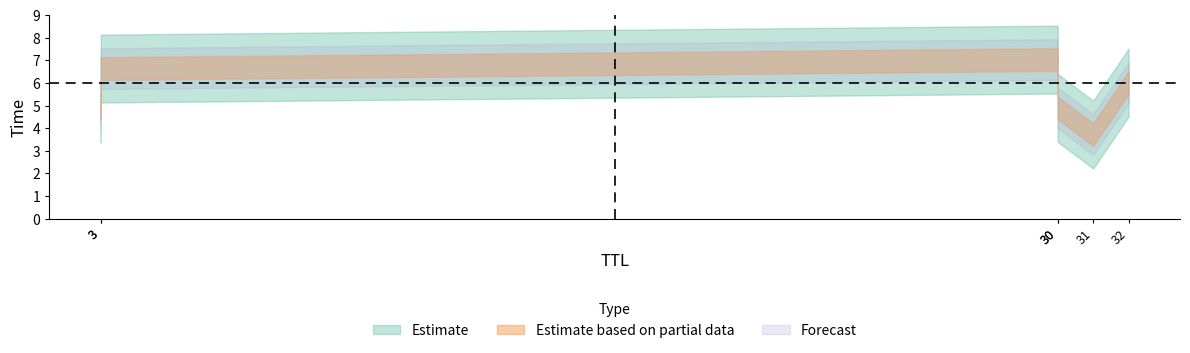

What is the greatest value displayed?

7.0